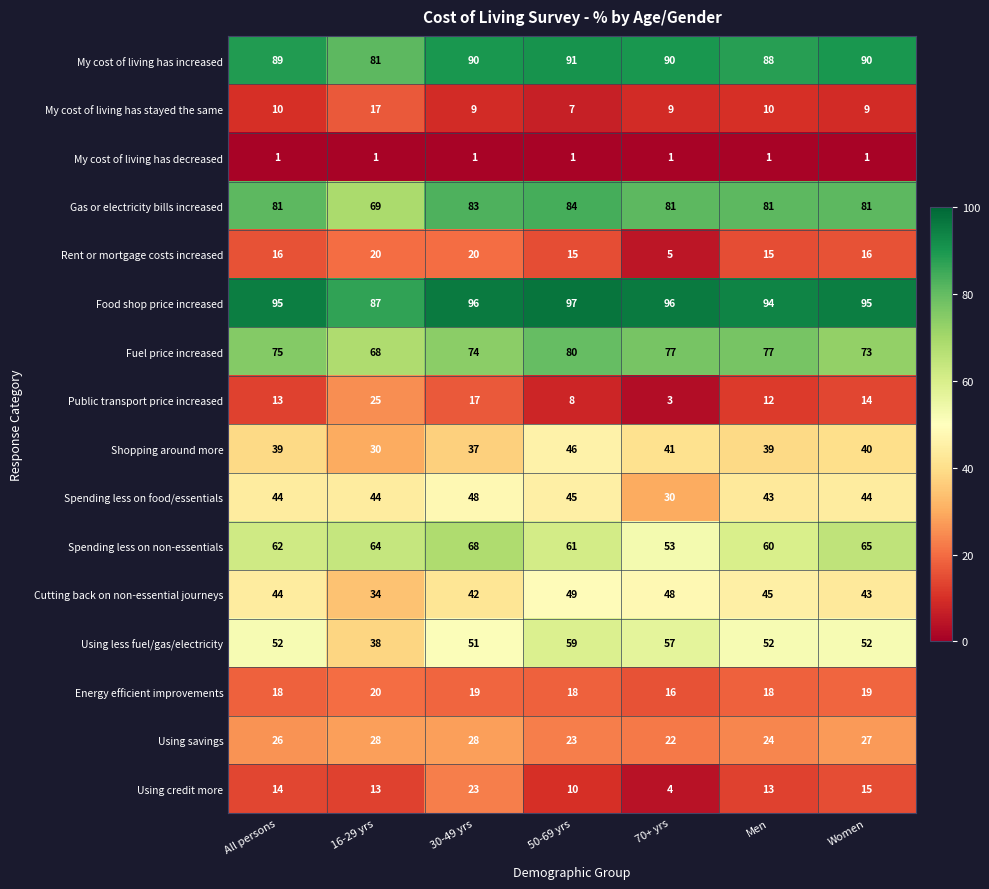

How many categories are shown in the chart?

7